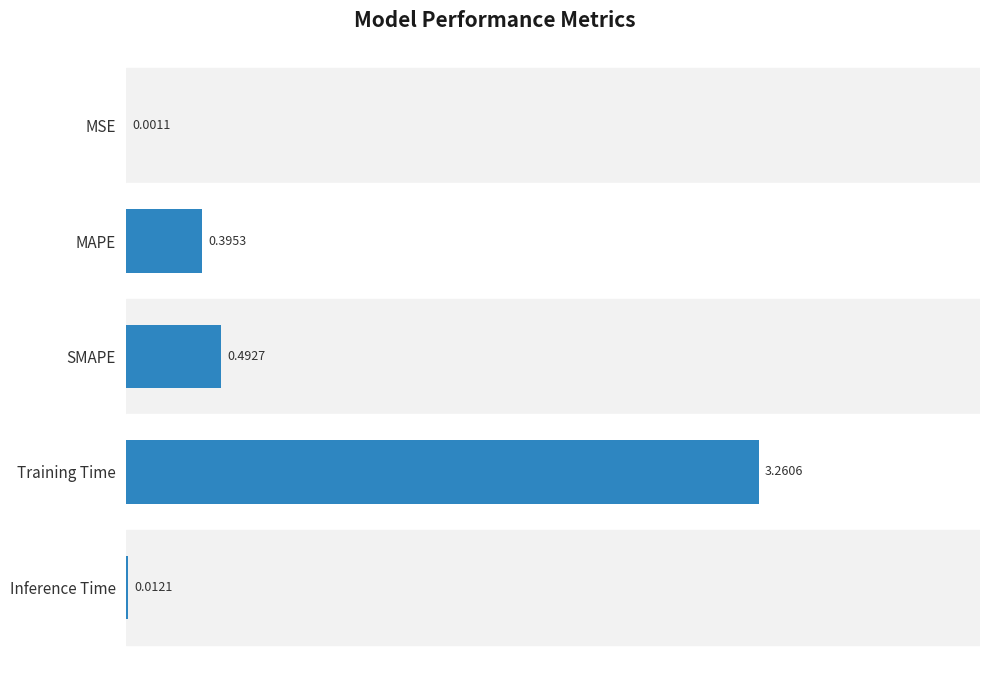

At which category does the chart reach its peak across all series?

Training Time